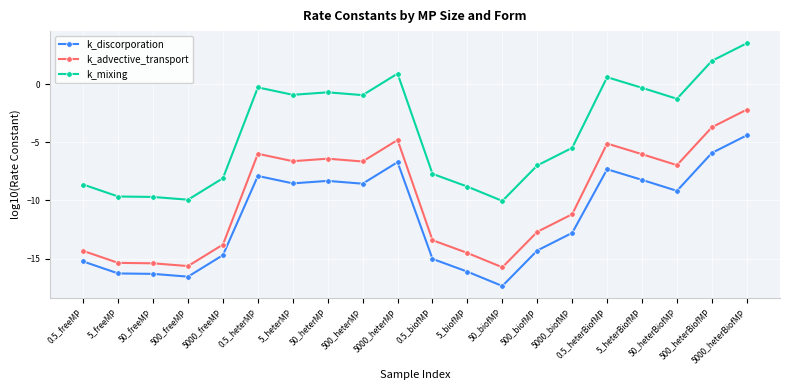

In k_mixing, how many points are lower than both neighbors (excluding endpoints)?

5